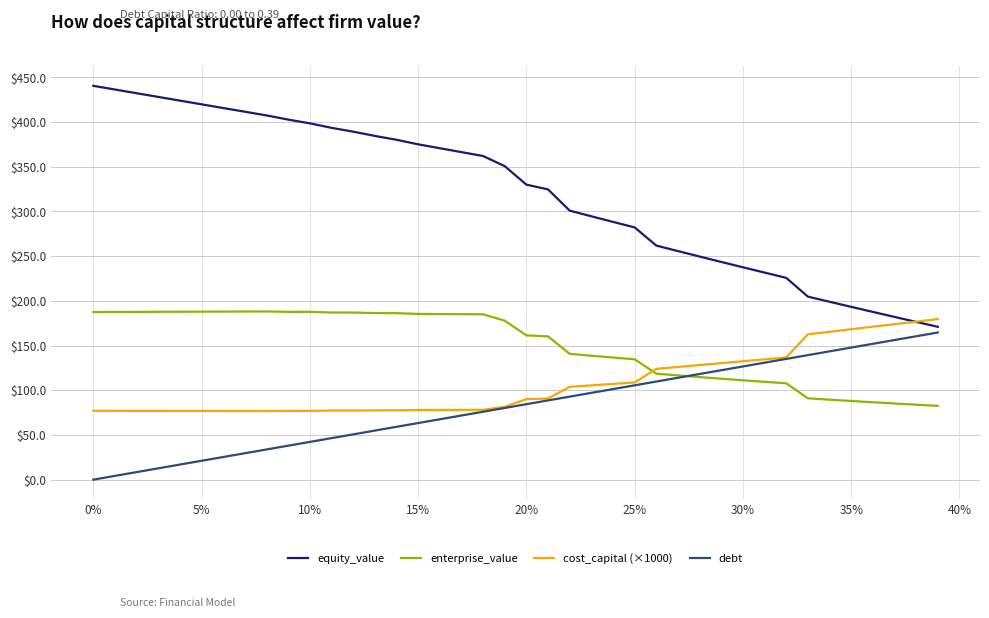

Which series has the widest spread of values?

equity_value